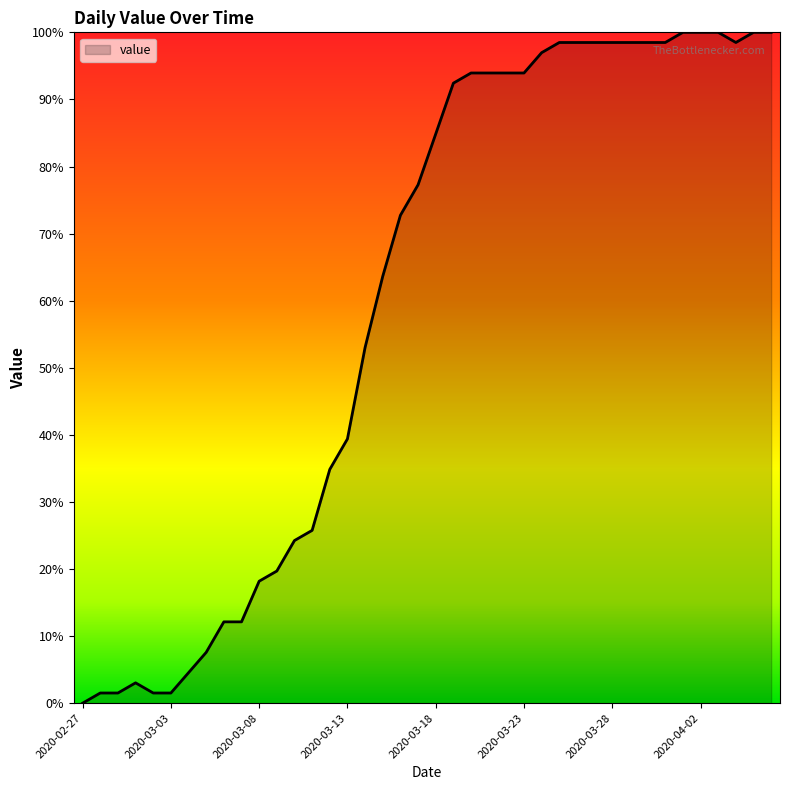

What is the difference between the maximum and minimum values?

100.0